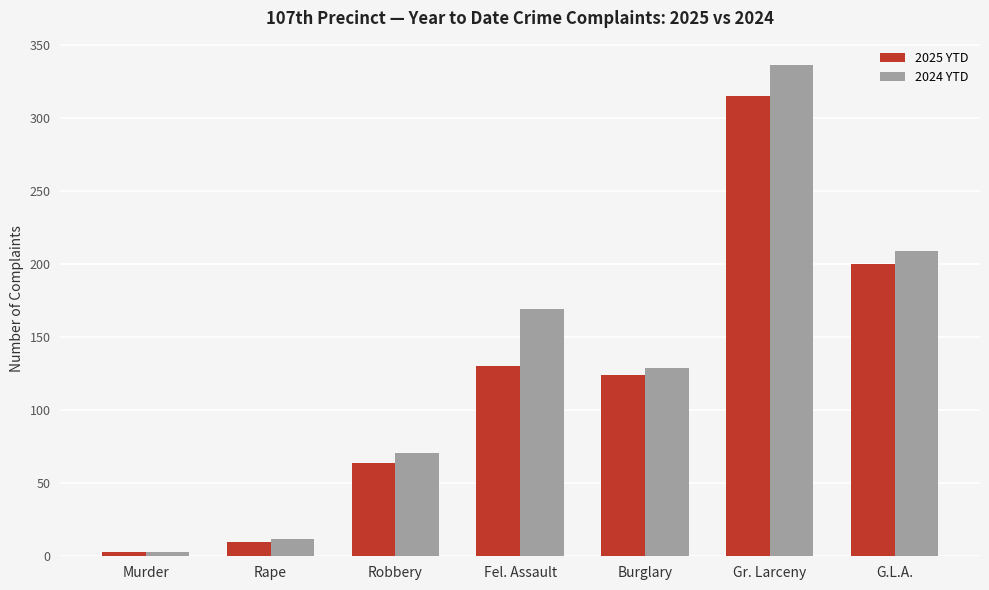

The 2025 YTD series shows 124 at Burglary. True or false?

True